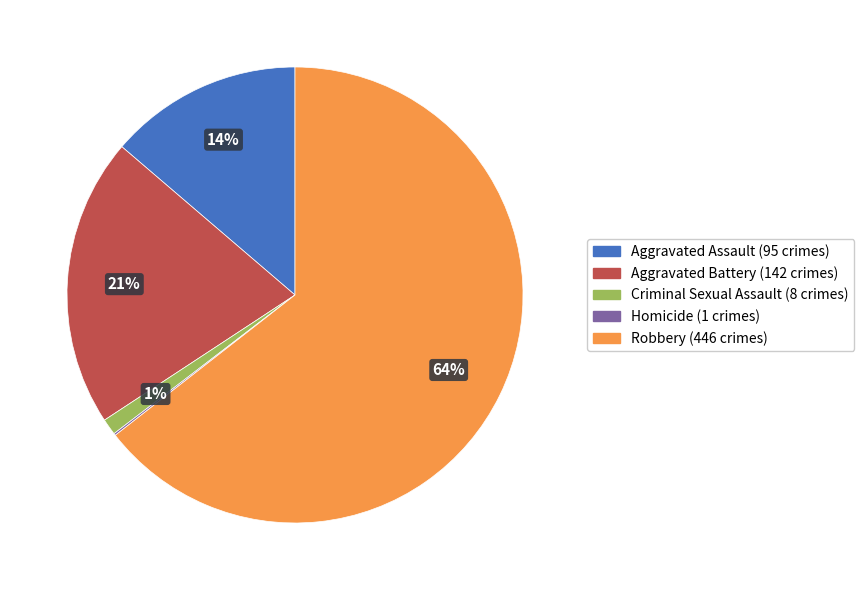

To the nearest percent, what percentage of the pie is Aggravated Battery?

21%